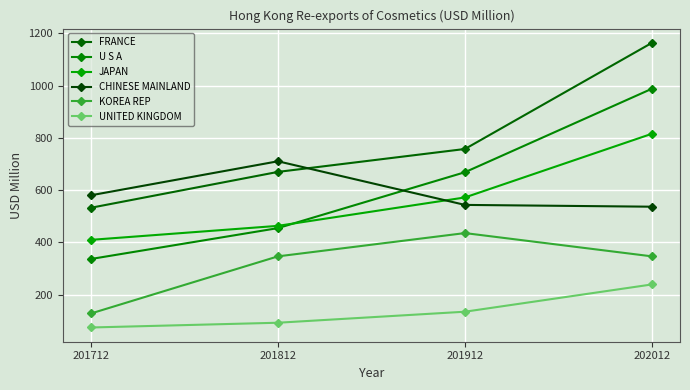

How many distinct data groups are displayed?

6